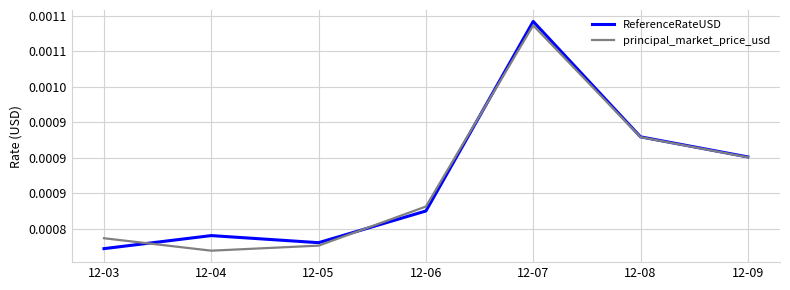

Rank the series at 12-04 from highest to lowest value.

ReferenceRateUSD, principal_market_price_usd